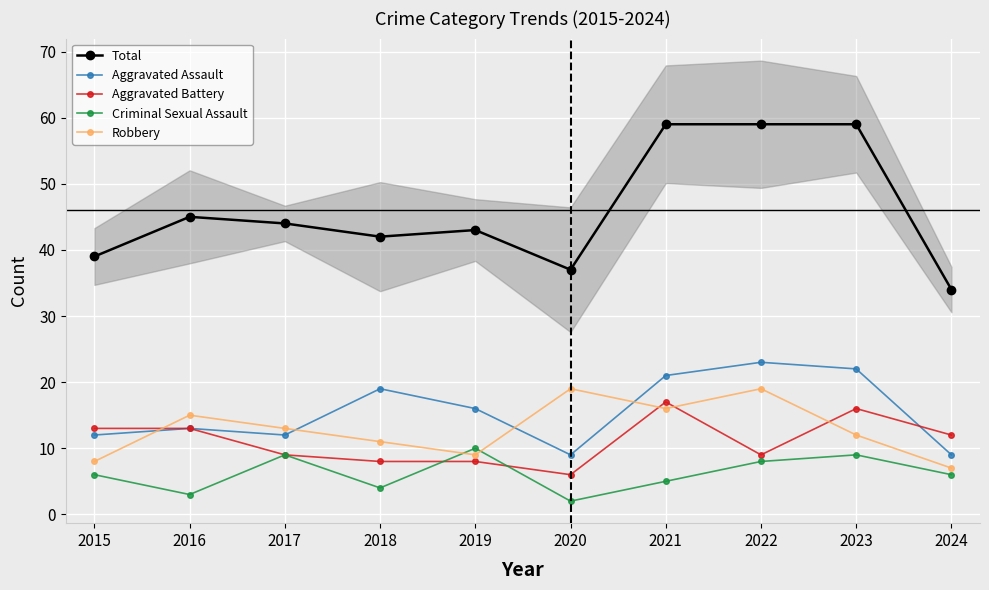

Which category has the highest value across all series?

2021